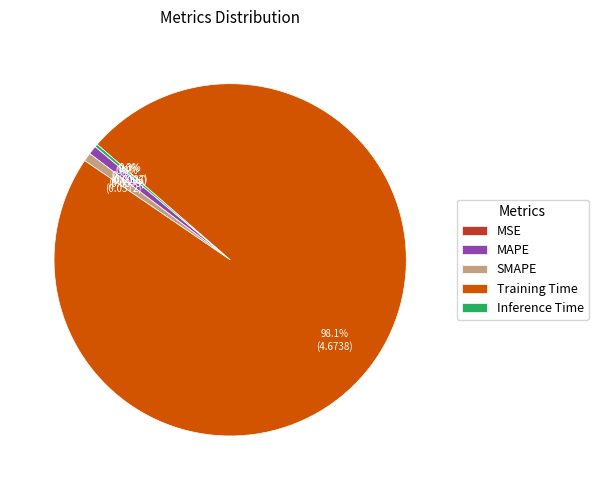

To the nearest percent, what percentage of the pie is Training Time?

98%